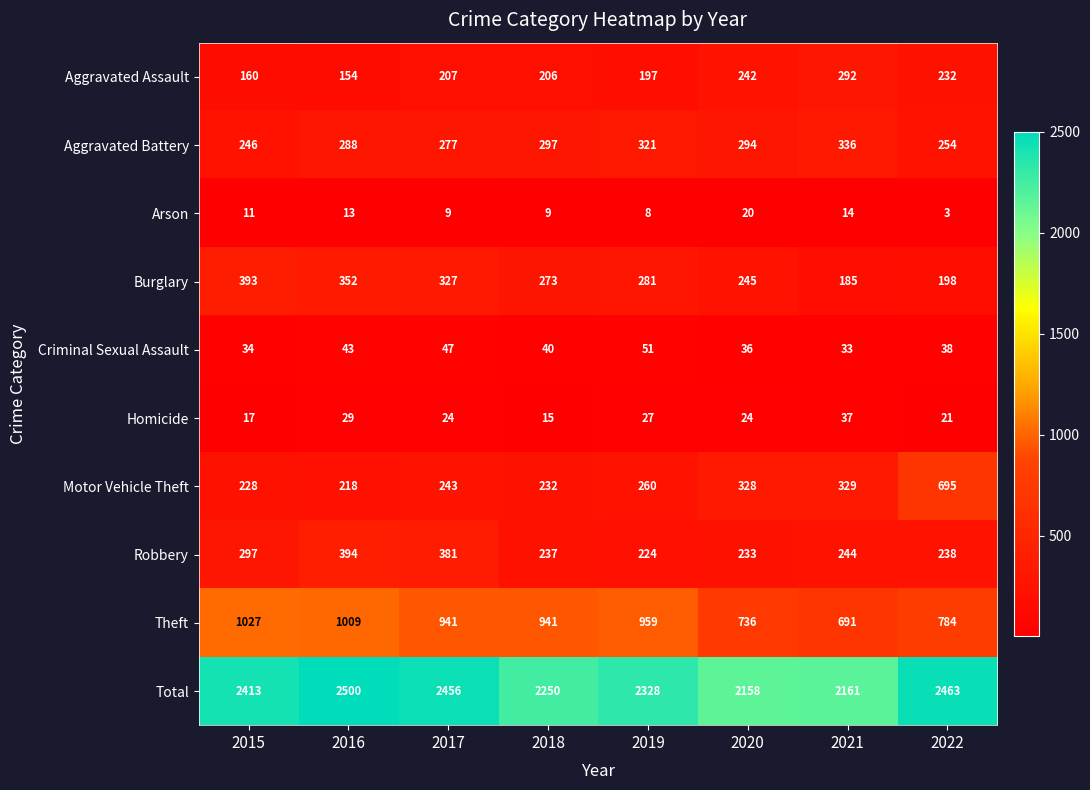

What is the smallest value displayed?

3